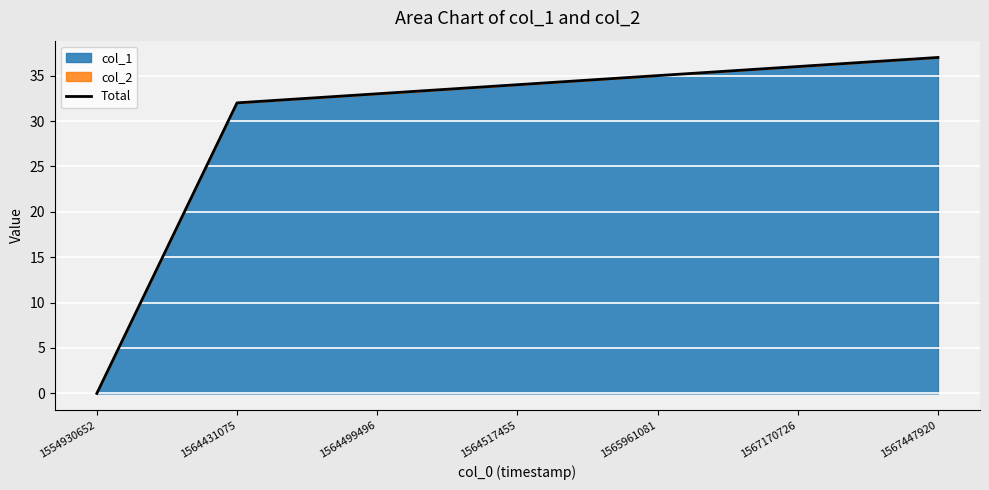

What is the sum of all values?

207